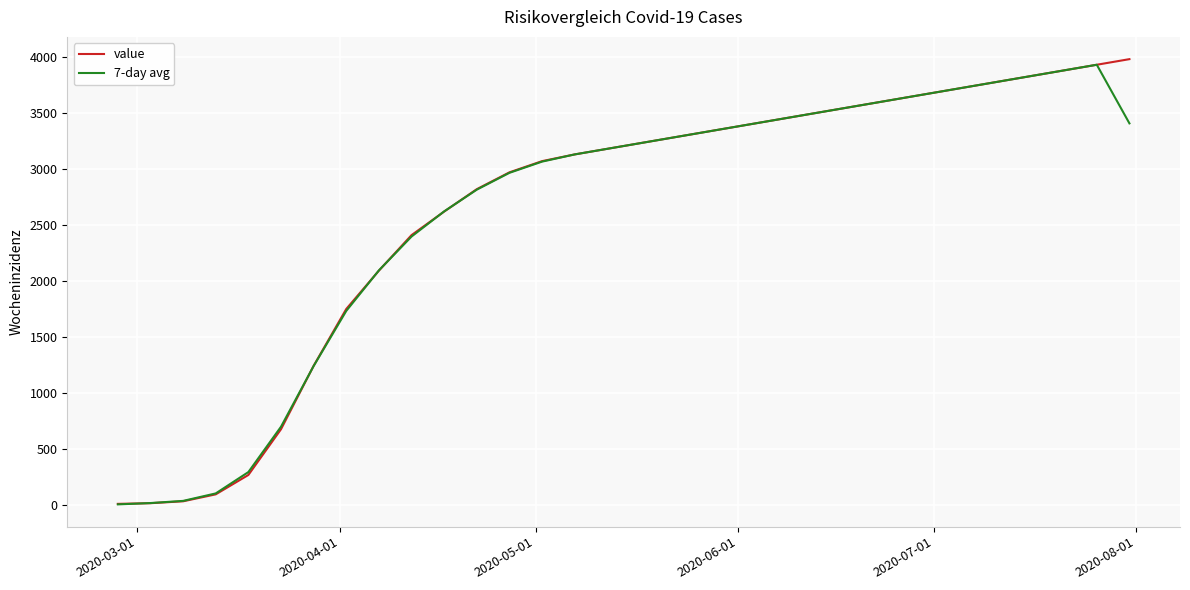

What is the maximum value shown in the chart?

3981.0